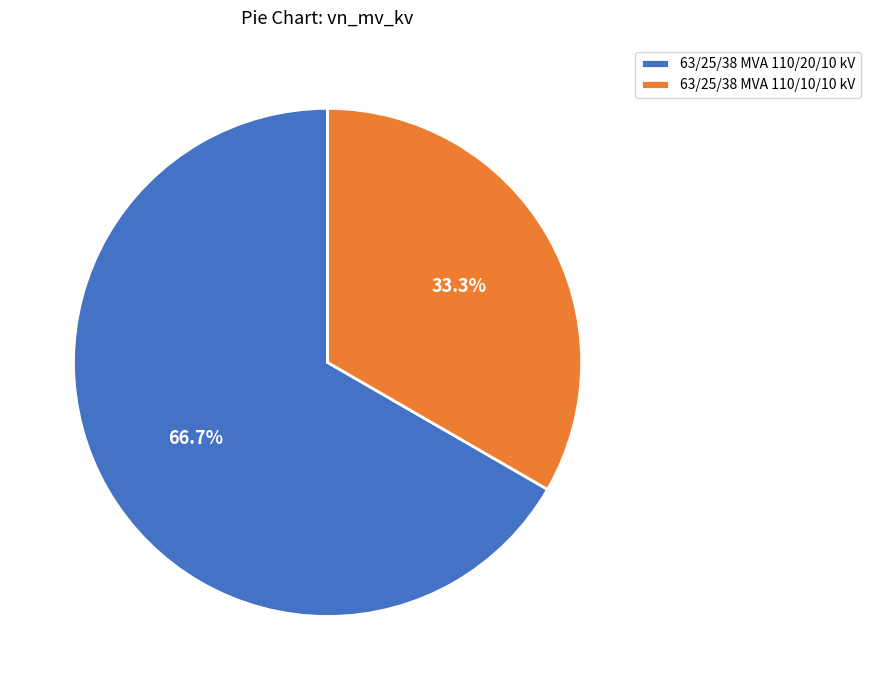

Which category accounts for the majority?

63/25/38 MVA 110/20/10 kV